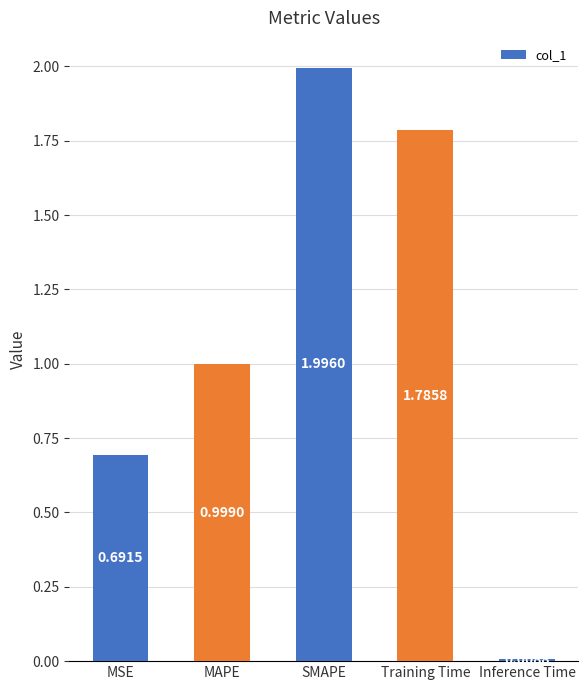

At which label is the value closest to 1?

MAPE